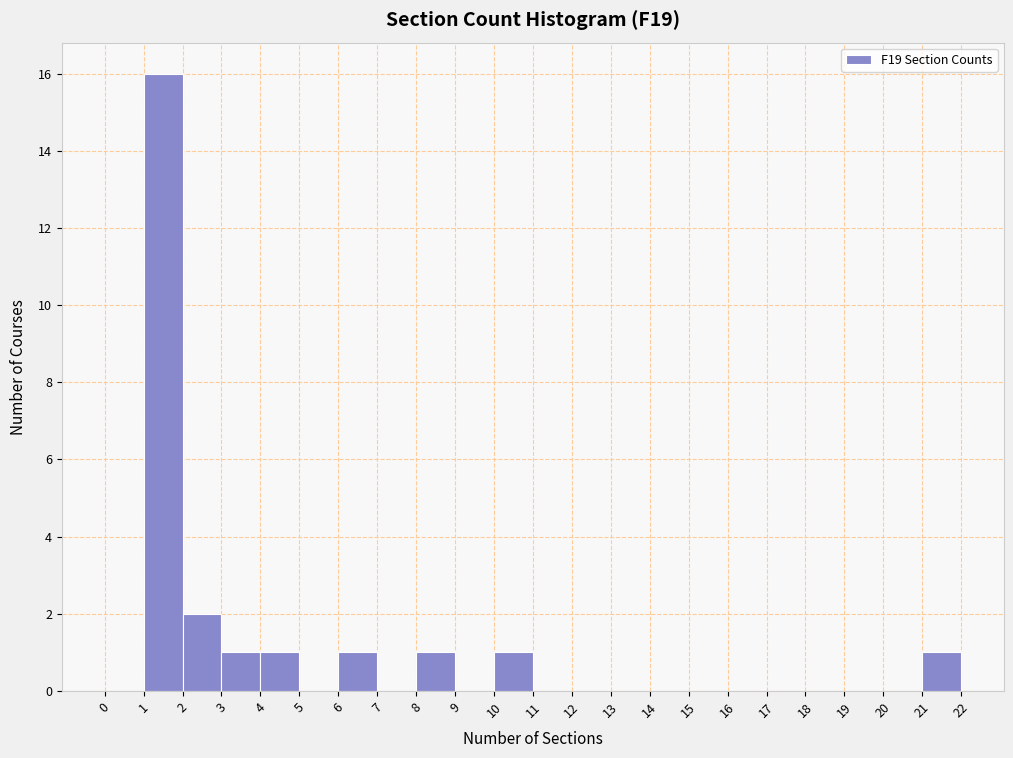

What is the height of the bar covering 21 to 22 on the x-axis? The values are not printed on the chart, so give them approximately, as read against the axis.

1